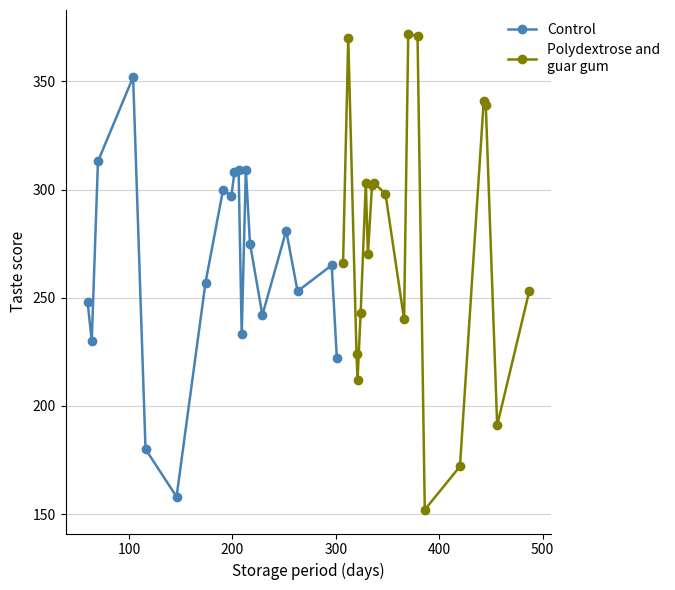

What is the minimum value for Control?

158